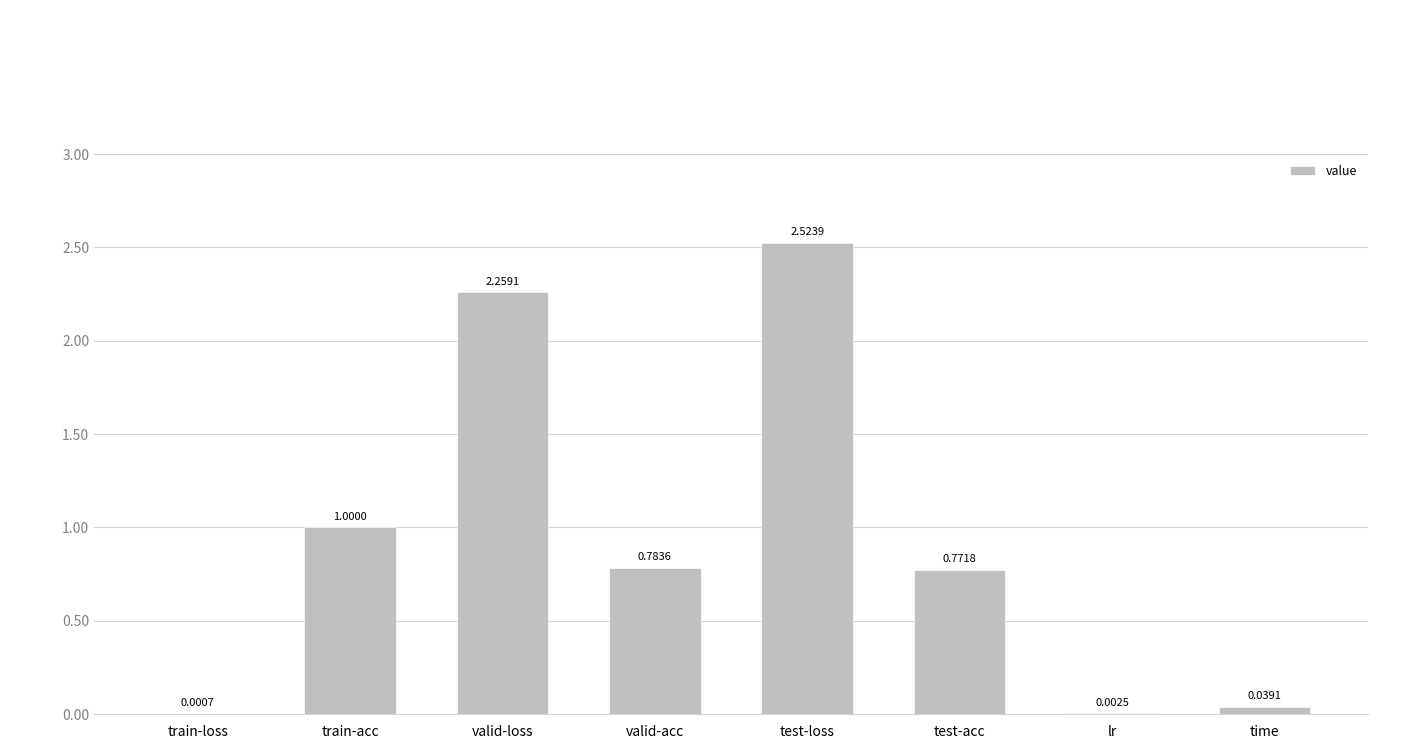

What is the change in value from test-acc to time?

-0.7